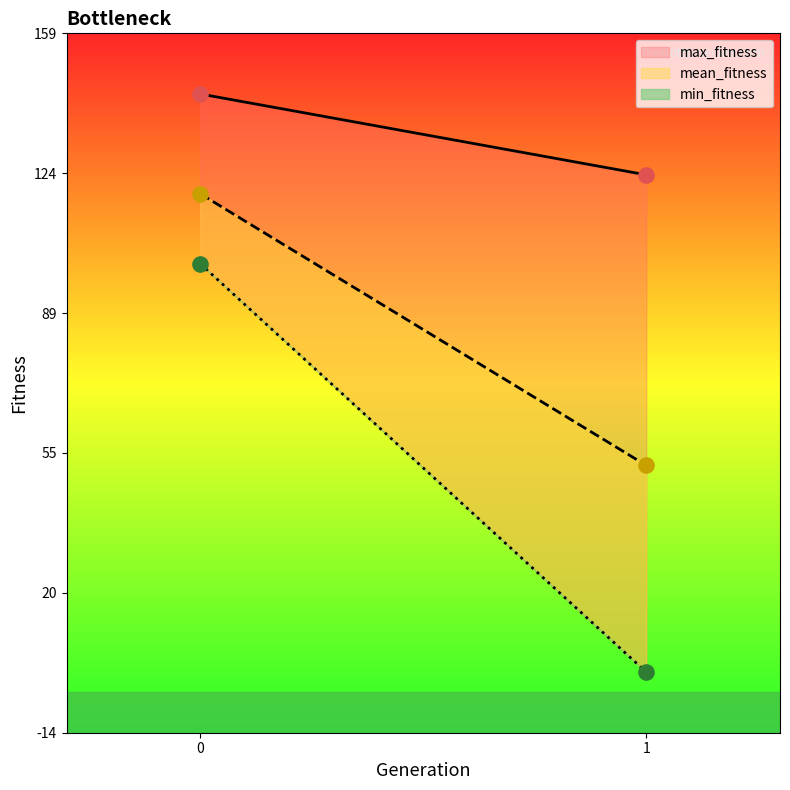

What are all the series names shown in the legend?

mean_fitness, max_fitness, min_fitness